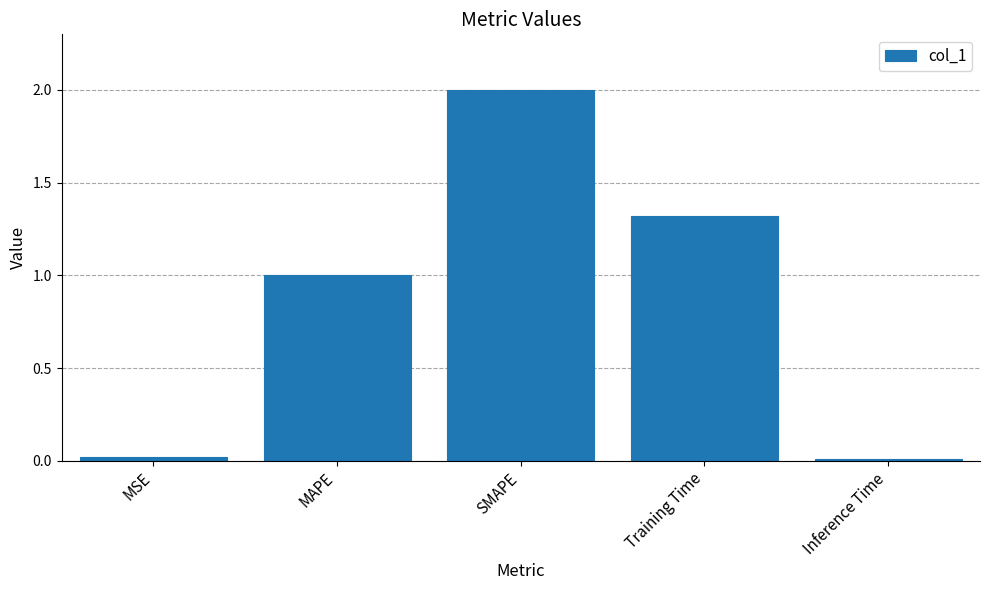

How many series are shown in this chart?

1